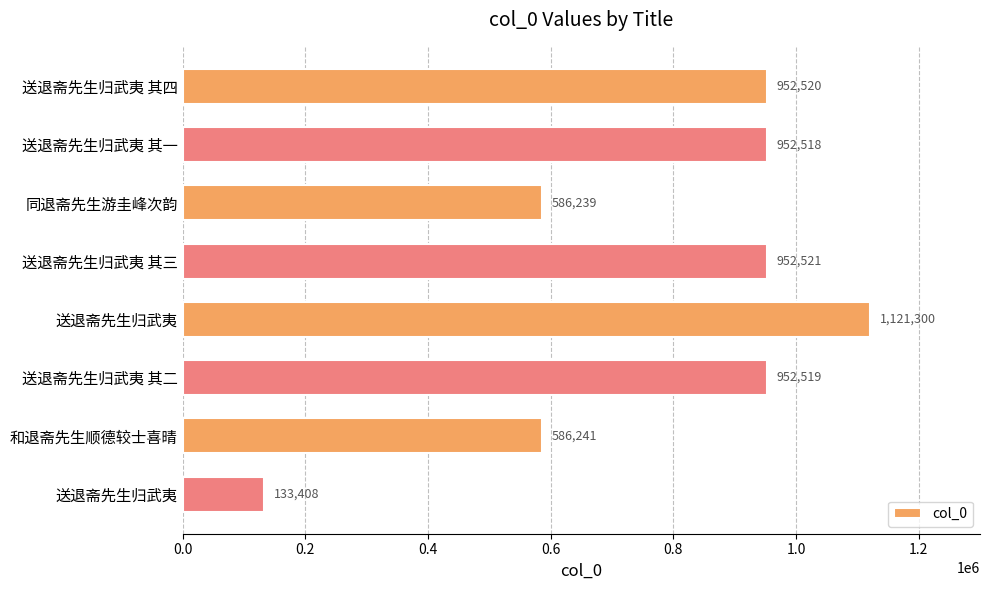

How many data points are less than 952519?

4